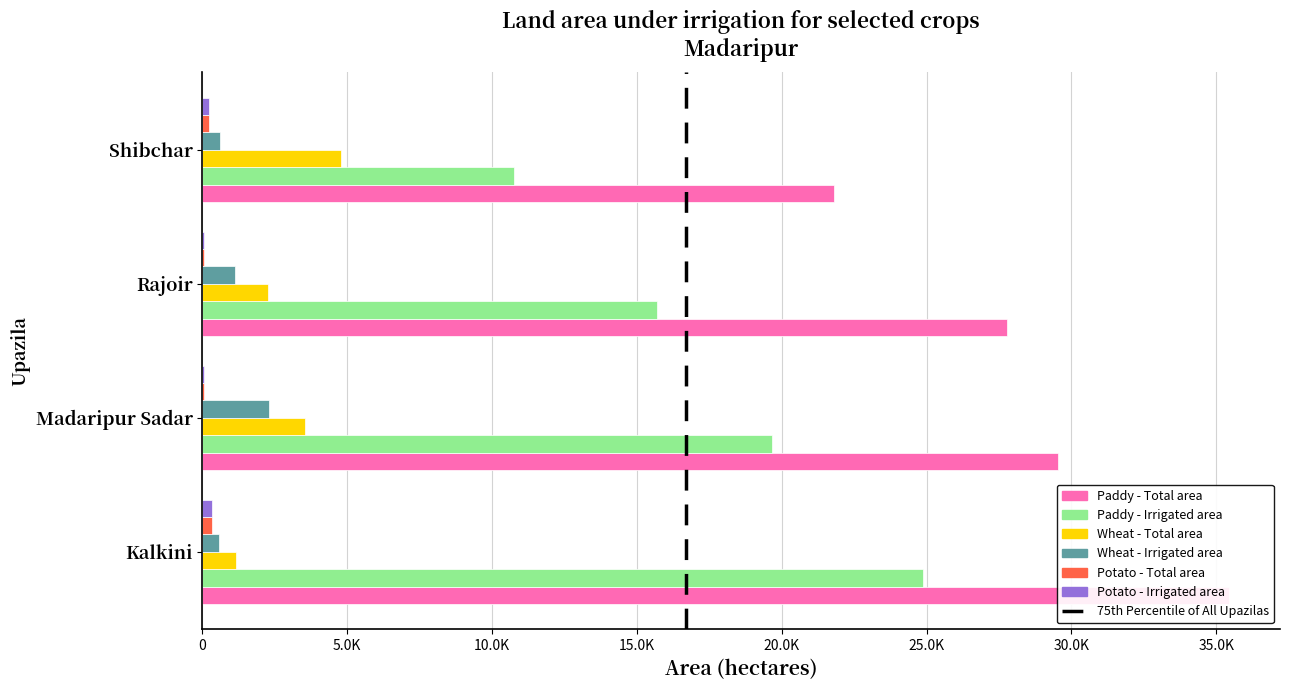

Which series has the largest total across all categories?

Paddy - Total area